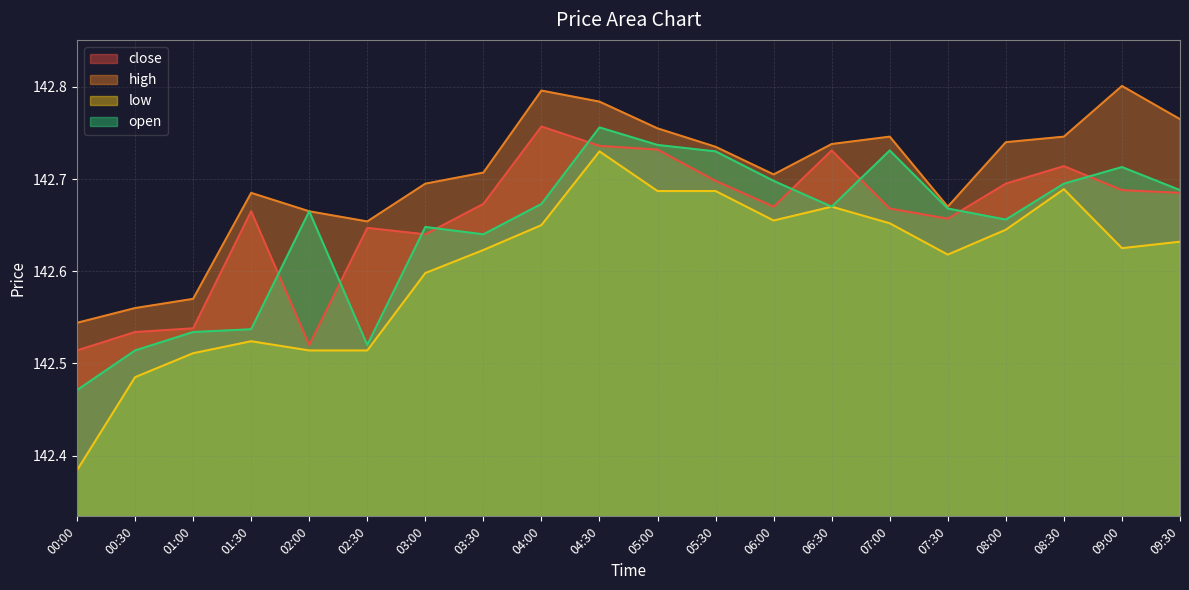

What position from the right is 08:00?

4